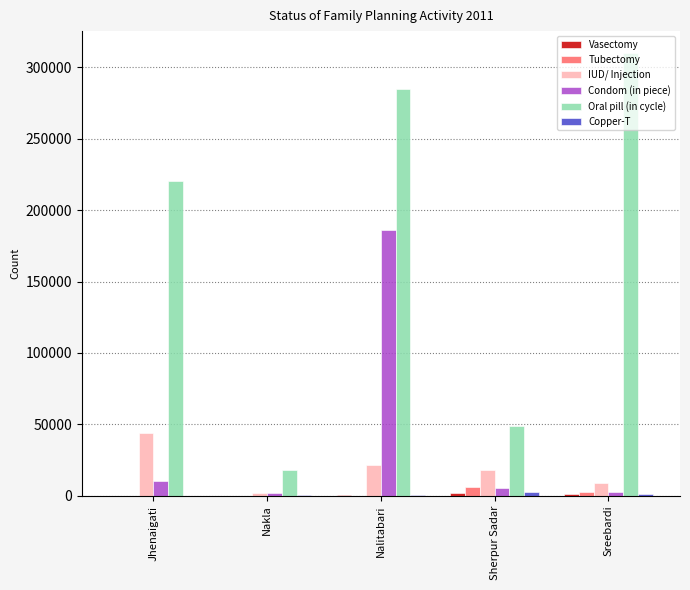

At which category is the sum across all series the highest?

Nalitabari